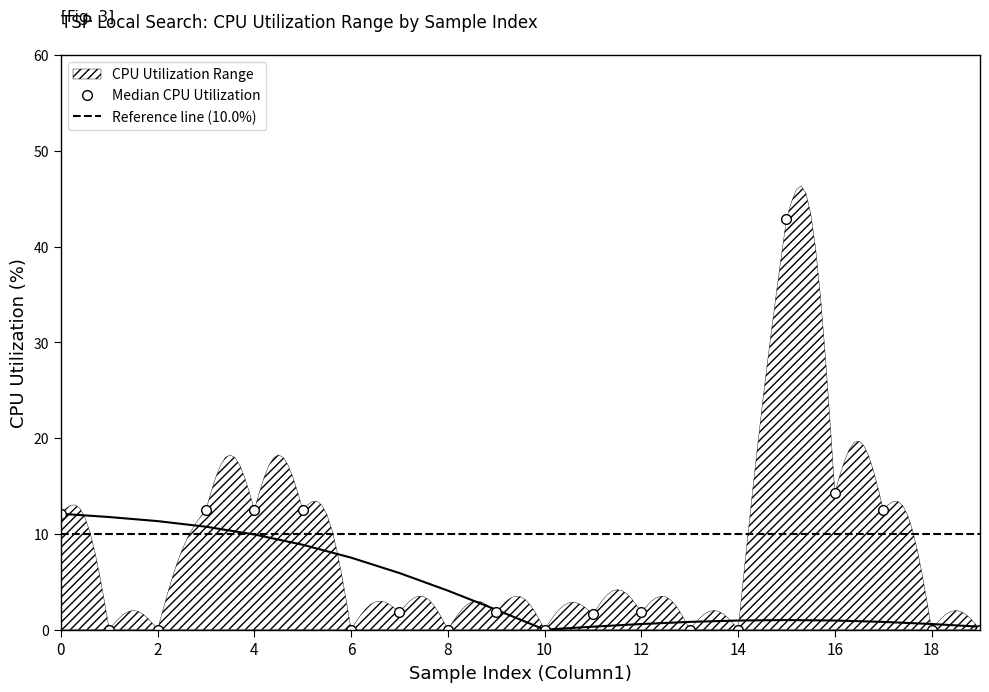

The time_duration series shows 0.0 at 18. True or false?

False